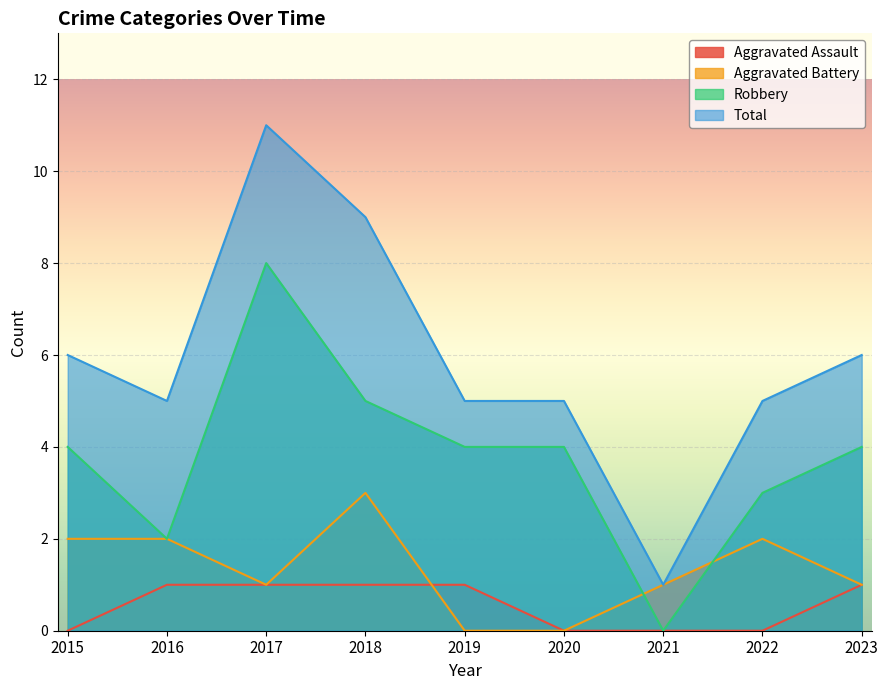

What is the sum of all Aggravated Assault values?

5